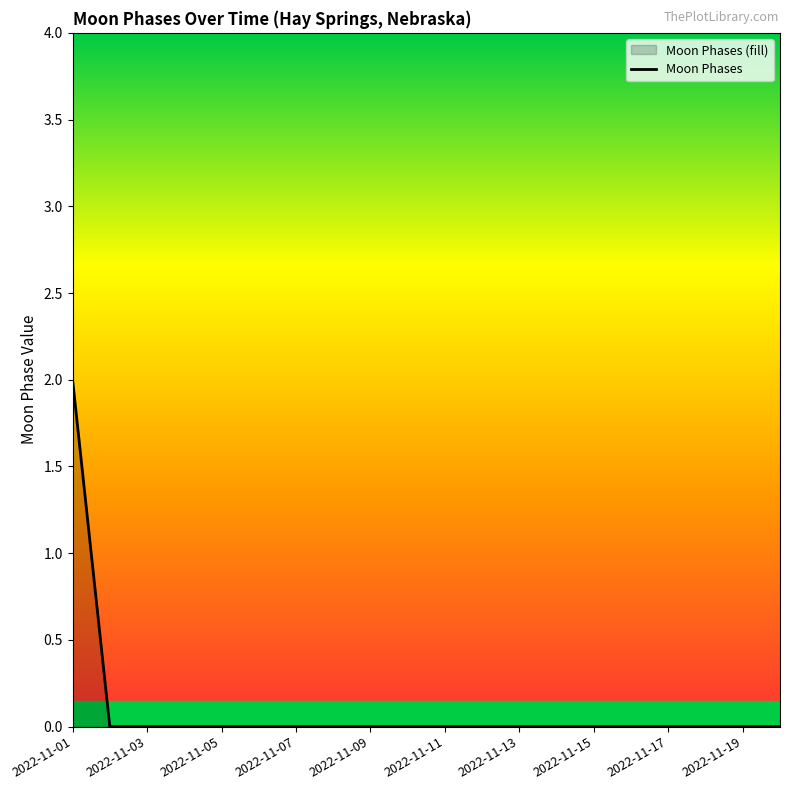

Reading left to right, list all the values displayed in this chart.

2	0	0	0	0	0	0	0	0	0	0	0	0	0	0	0	0	0	0	0